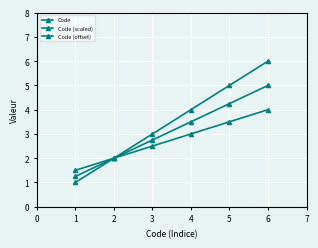

True or false: Code (scaled) and Code (offset) cross at least once.

False